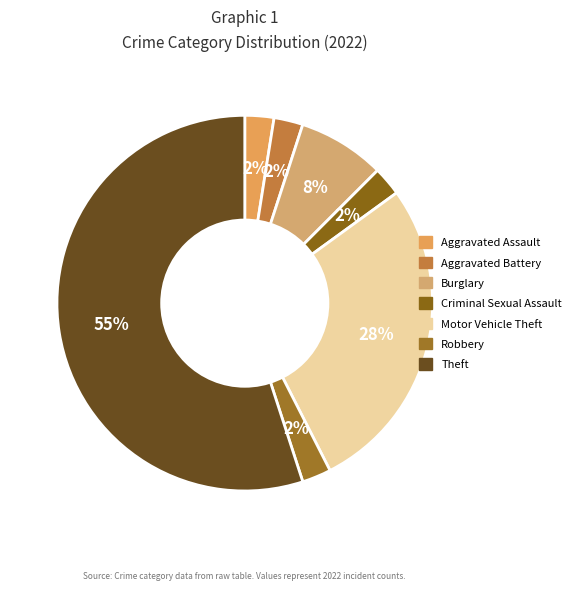

To the nearest percent, what is the combined percentage of Motor Vehicle Theft and Aggravated Assault?

30%